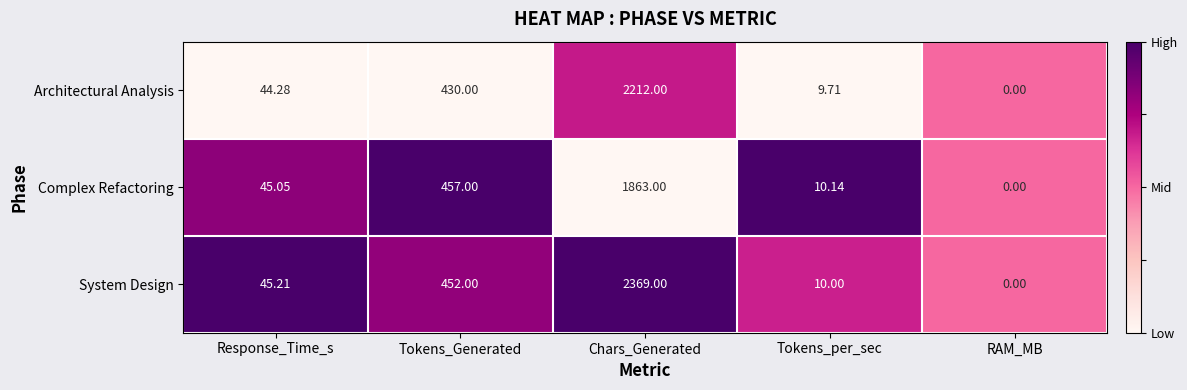

Which series has the widest spread of values?

System Design